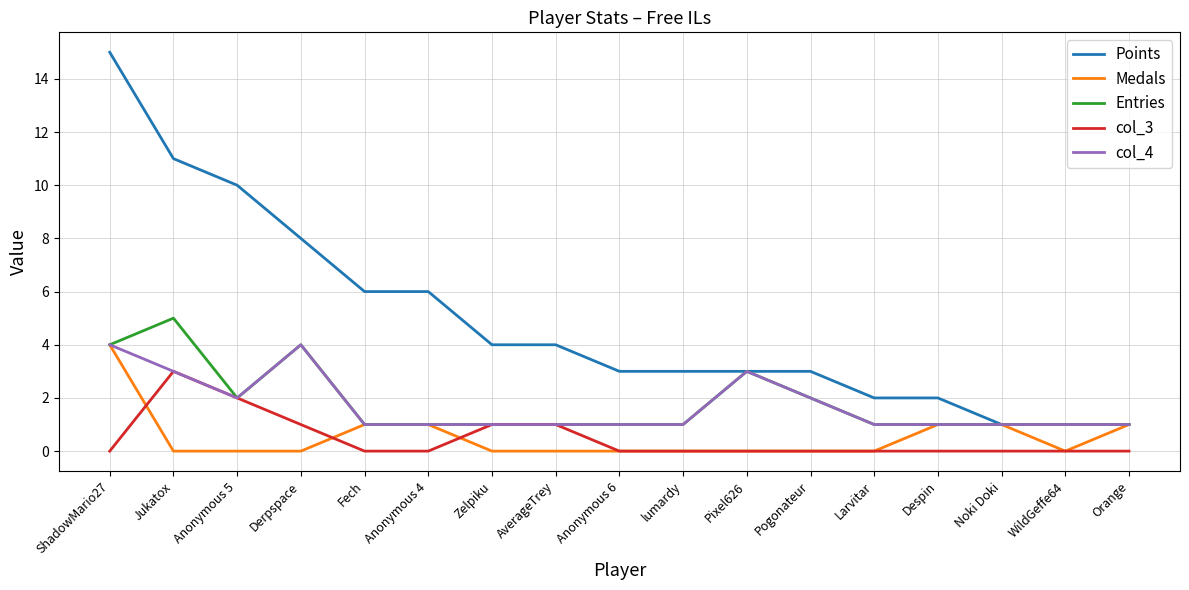

The value of Medals at ShadowMario27 is 5. True or false?

False